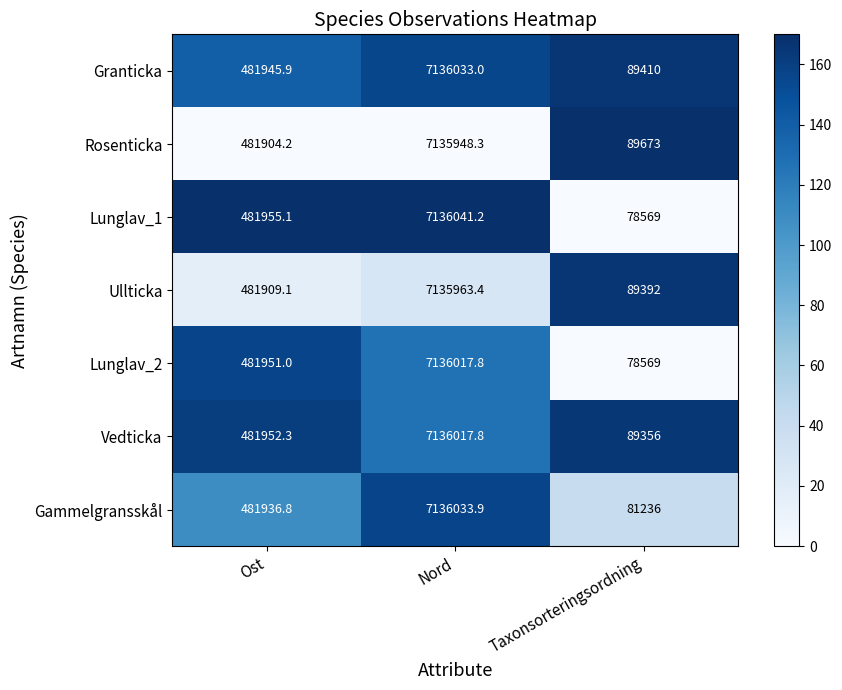

At which label does Rosenticka reach its minimum?

Taxonsorteringsordning